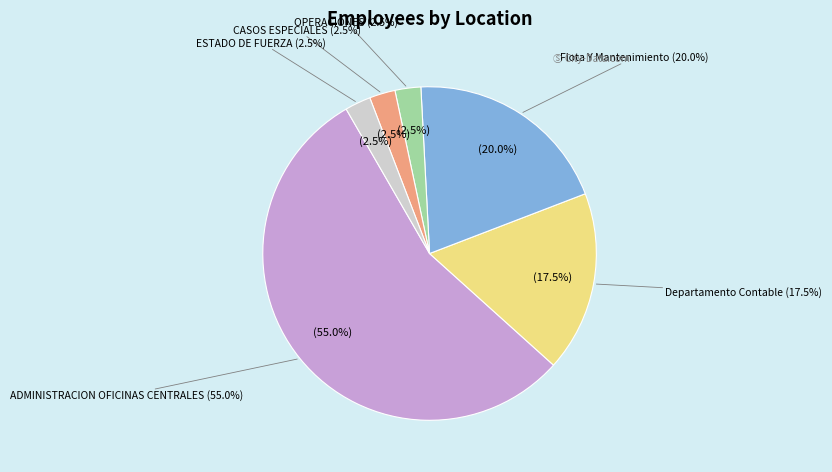

Is ADMINISTRACION OFICINAS CENTRALES the majority of the pie?

Yes